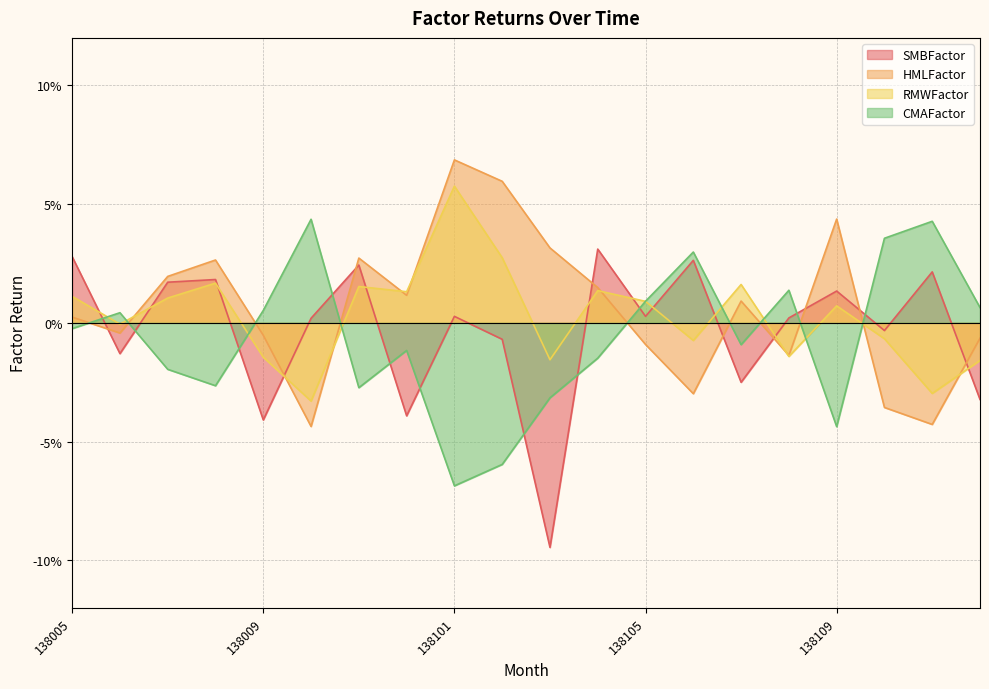

At which category does CMAFactor reach its first local valley?

138008